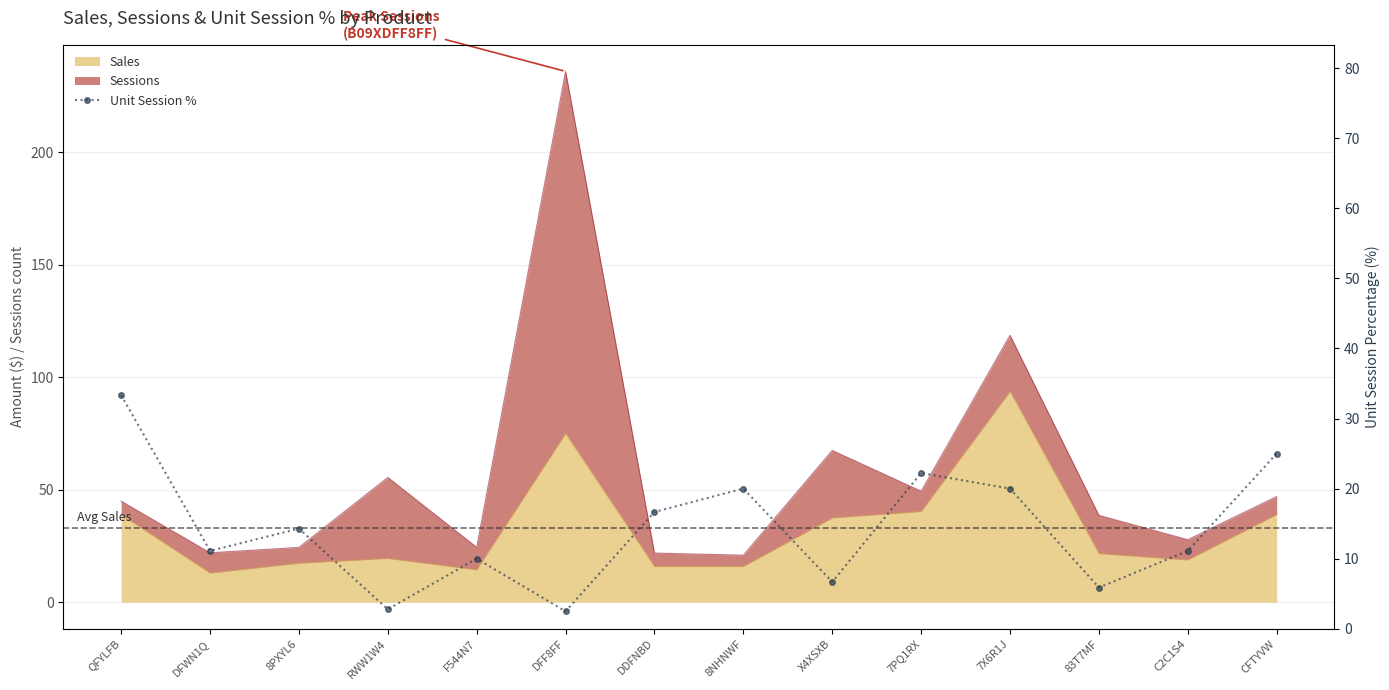

Which has a higher value, QFYLFB or F544N7?

QFYLFB